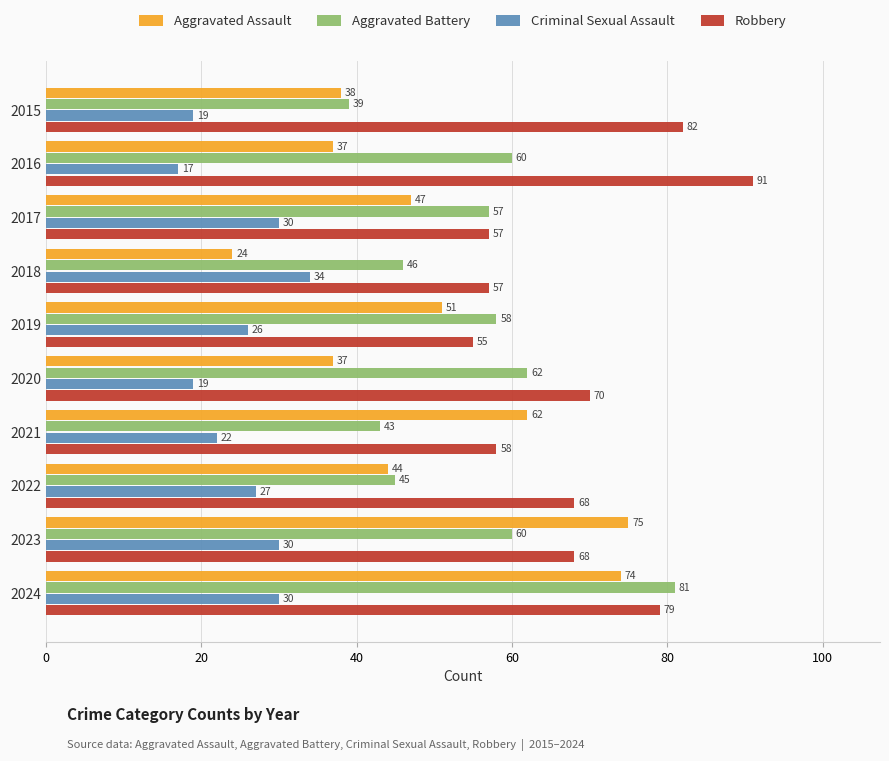

What are all the series names shown in the legend?

Aggravated Assault, Aggravated Battery, Criminal Sexual Assault, Robbery